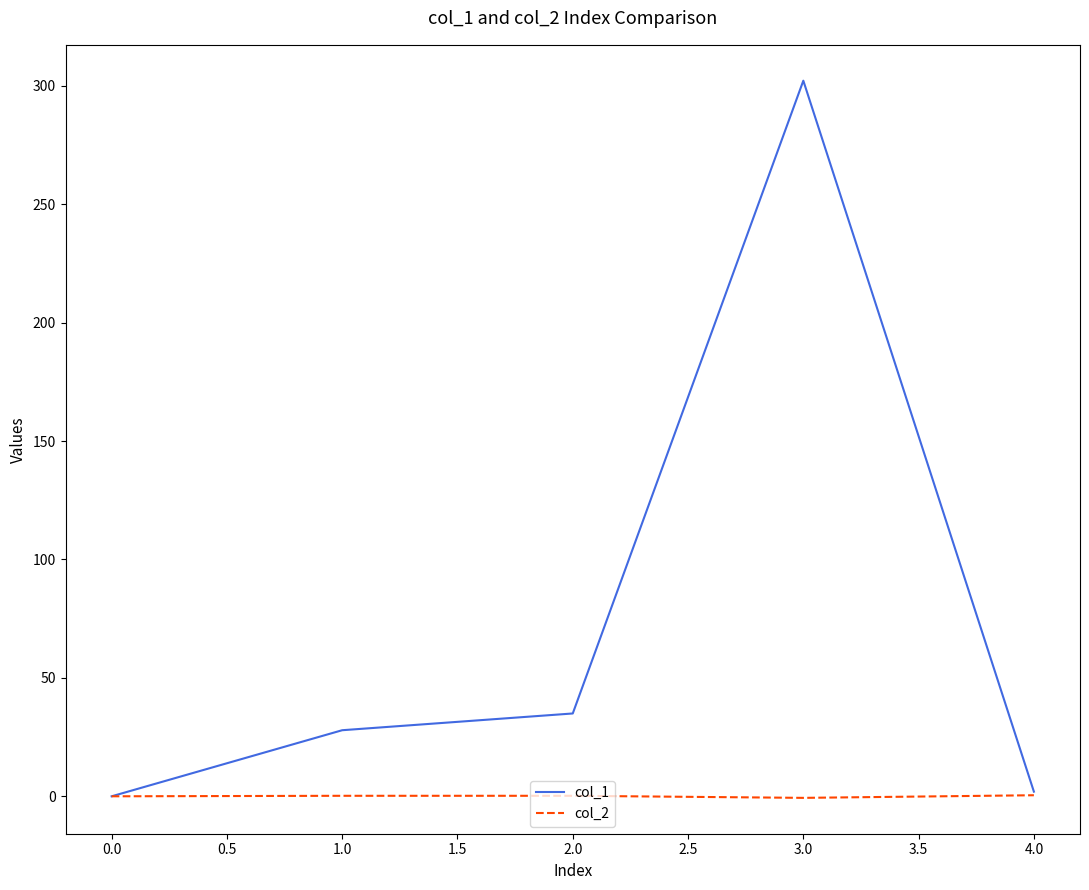

Which series has the largest range (max minus min)?

col_1